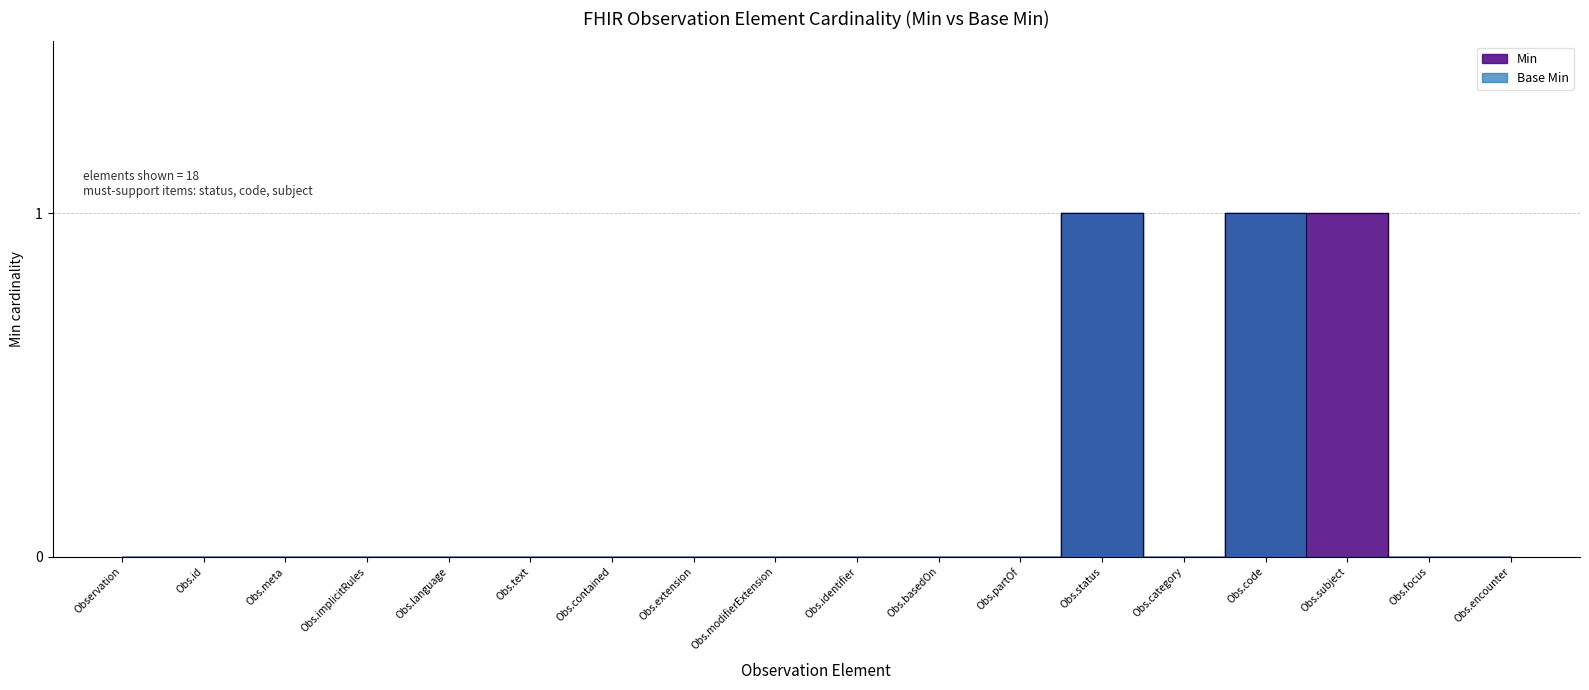

What is the difference between the maximum and second lowest values in the Base Min series?

1